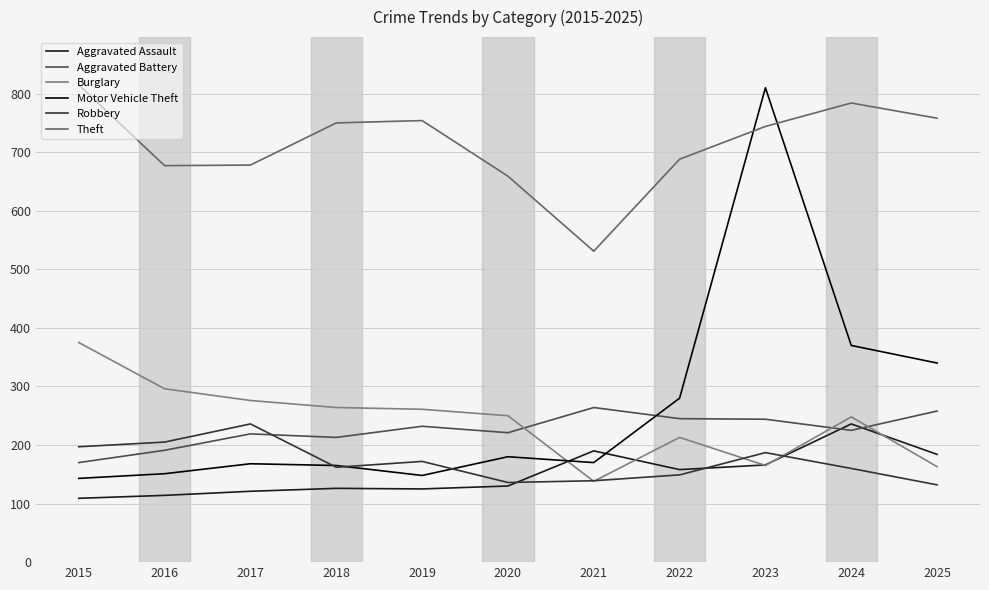

Which series has the largest total across all categories?

Theft